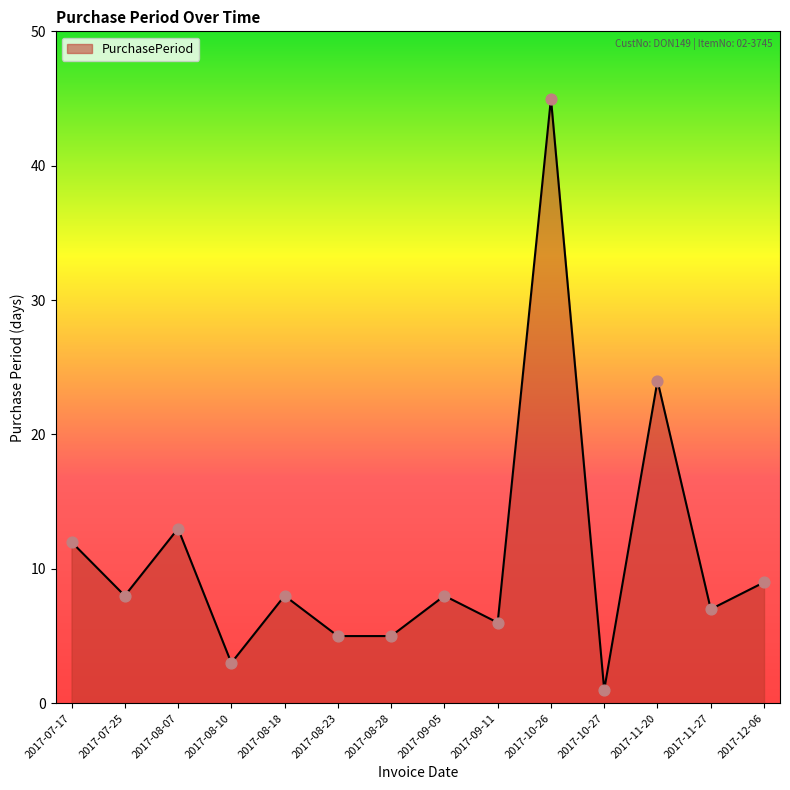

What is the change in value from 2017-07-17 to 2017-12-06?

-3